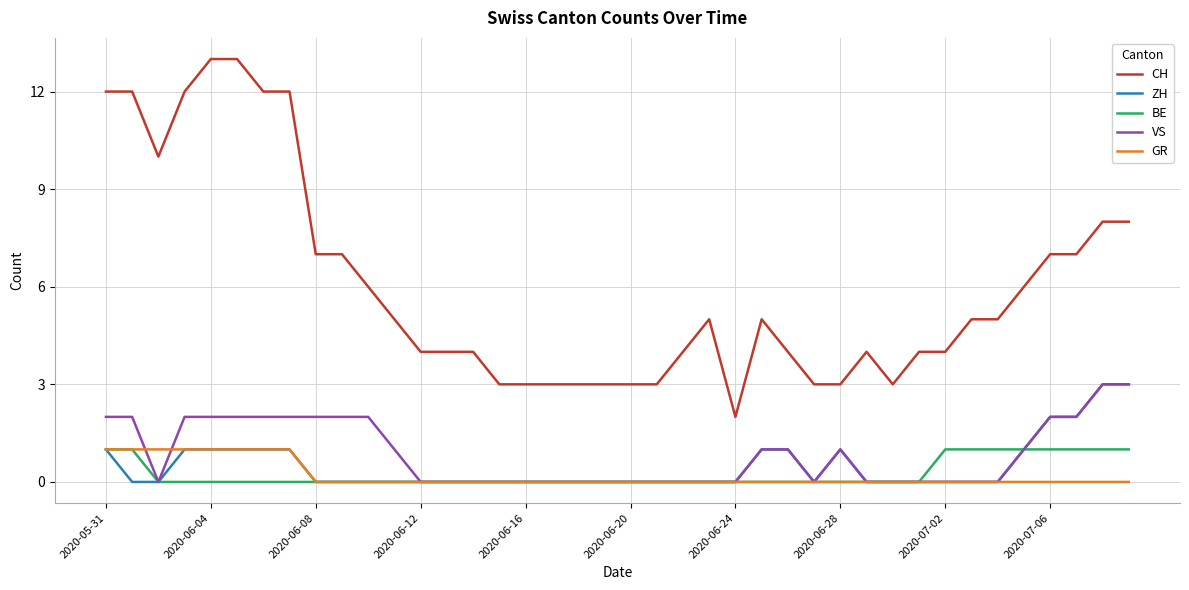

What is the highest value of the CH series?

13